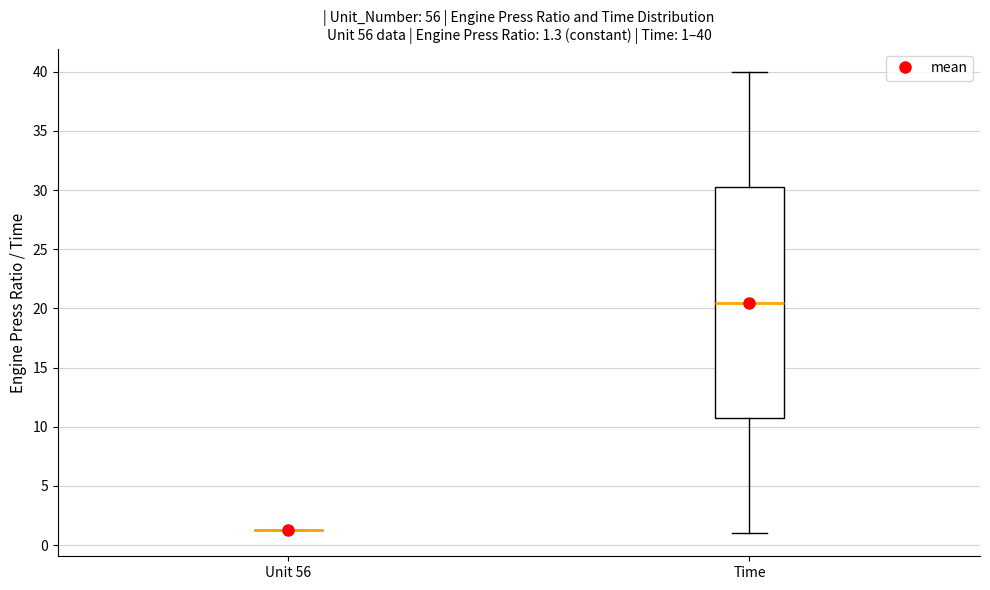

Comparing the boxes themselves (not the whiskers), which one is the tallest?

Time